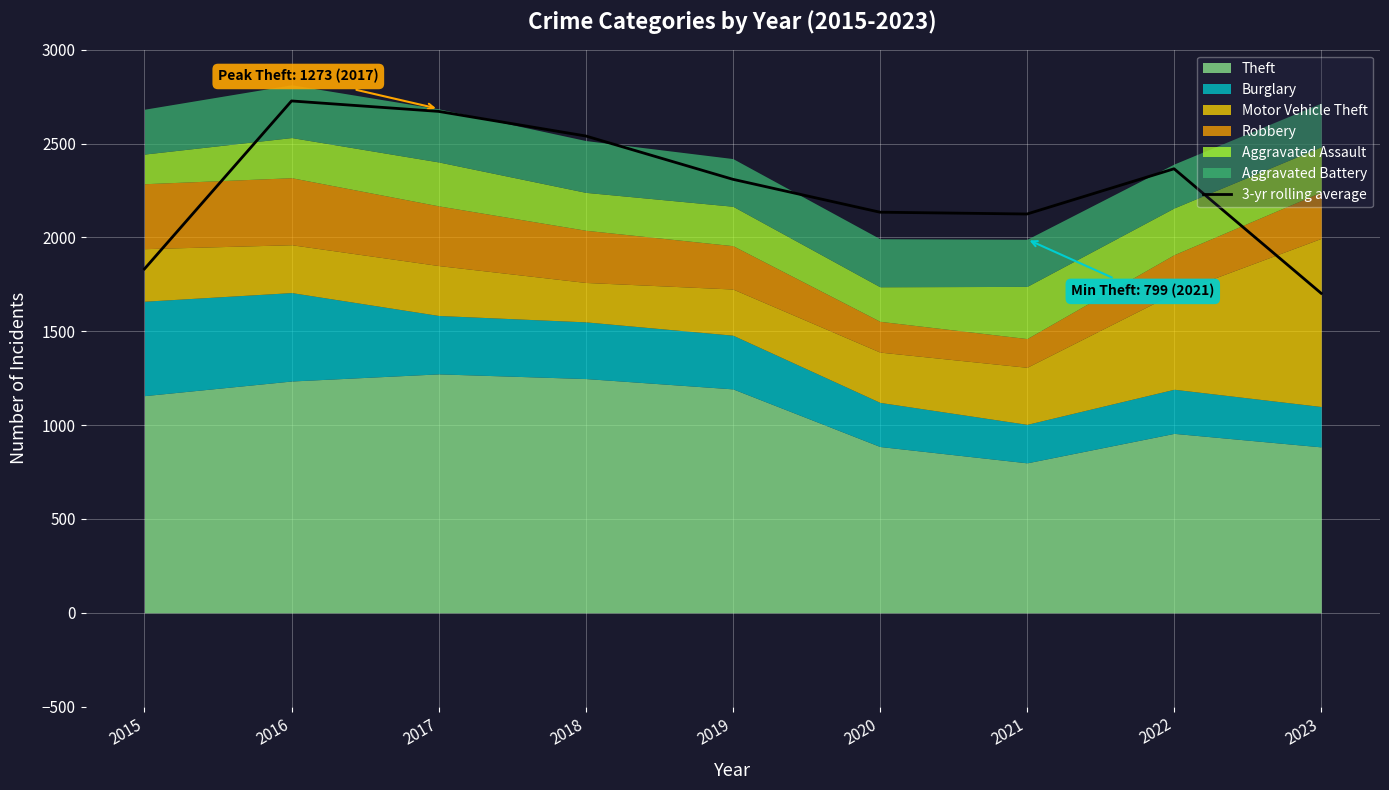

What is the difference between the maximum and minimum values?

1024.7